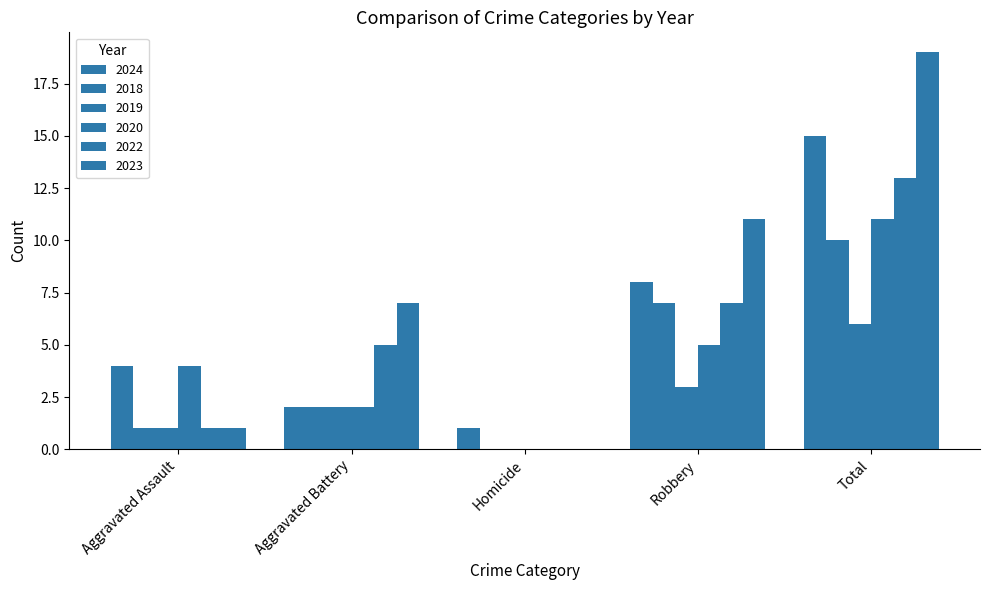

How many positive values does the 2018 series have?

4